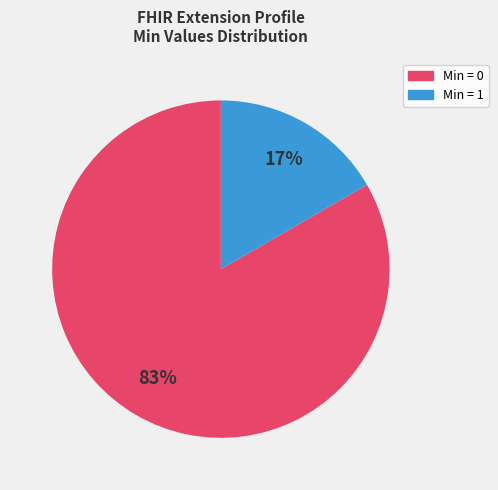

Does any single category account for the majority?

Yes